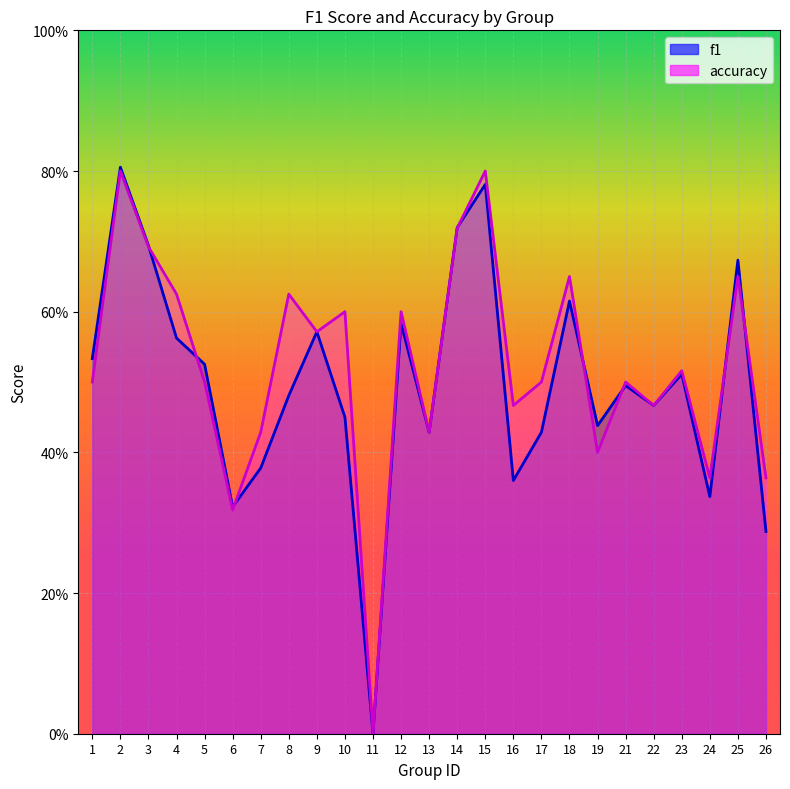

At how many categories does at least one series exceed 0?

24